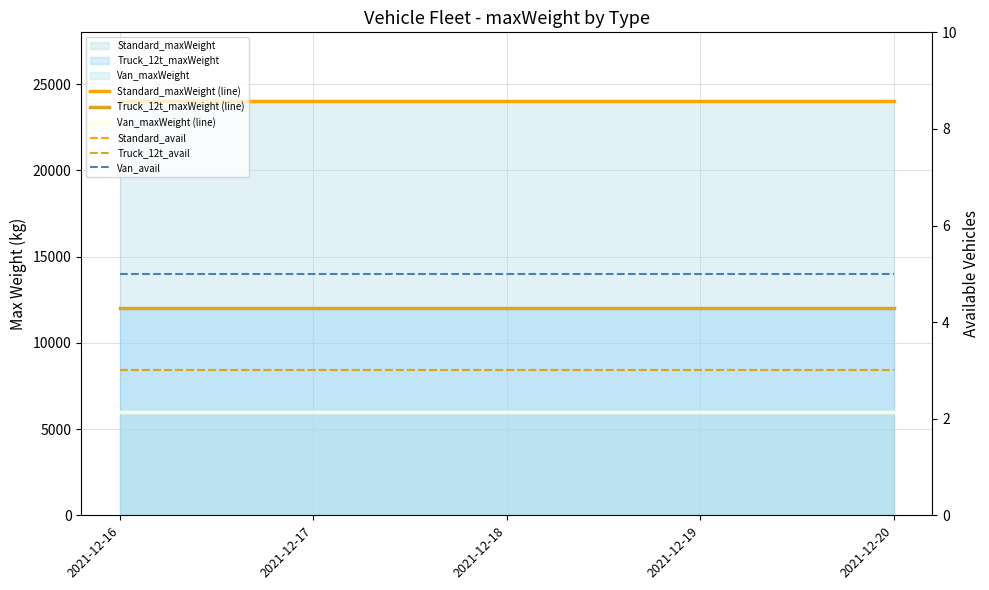

Reading left to right, extract all data points from this chart.

Standard_maxWeight (line): 24000	24000	24000	24000	24000
Truck_12t_maxWeight (line): 12000	12000	12000	12000	12000
Van_maxWeight (line): 6000	6000	6000	6000	6000
Standard_avail: 3	3	3	3	3
Truck_12t_avail: 3	3	3	3	3
Van_avail: 5	5	5	5	5